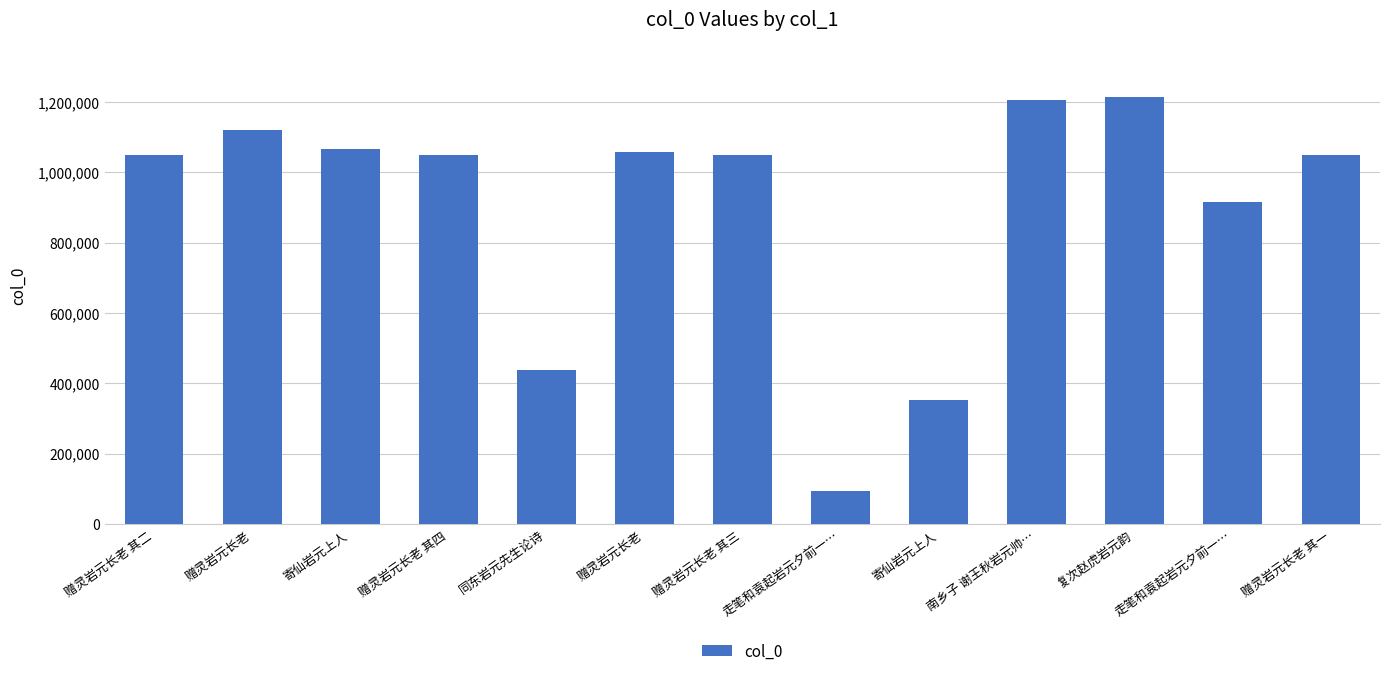

What is the difference between the values at 赠灵岩元长老 and 赠灵岩元长老 其二?

6648